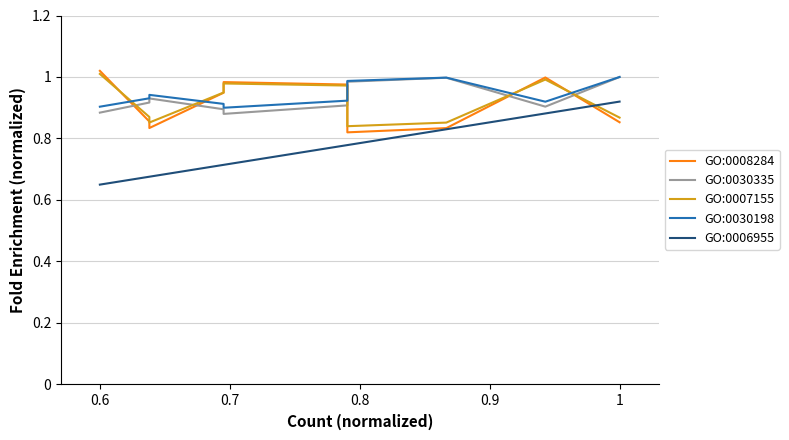

Does the chart display data point markers on the line(s)?

No